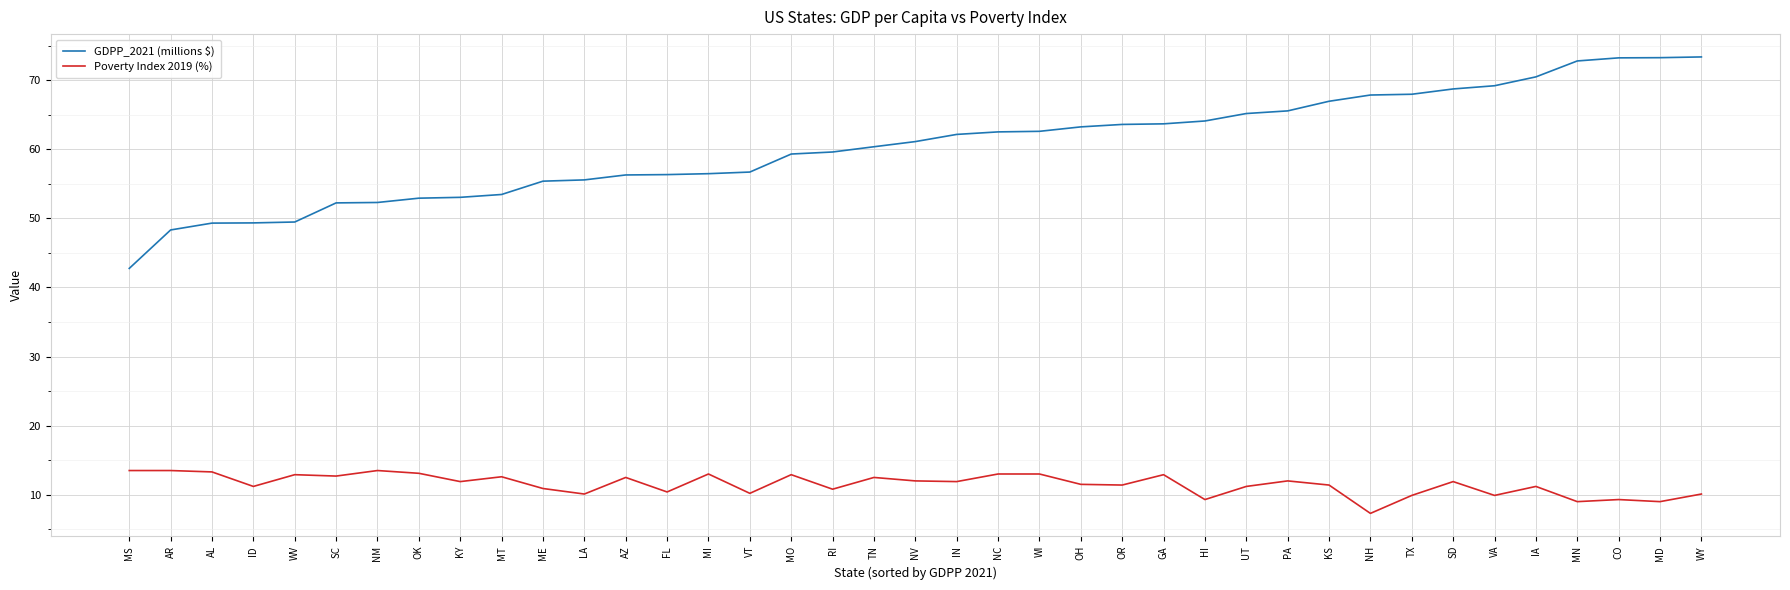

What is the greatest value displayed?

73.4